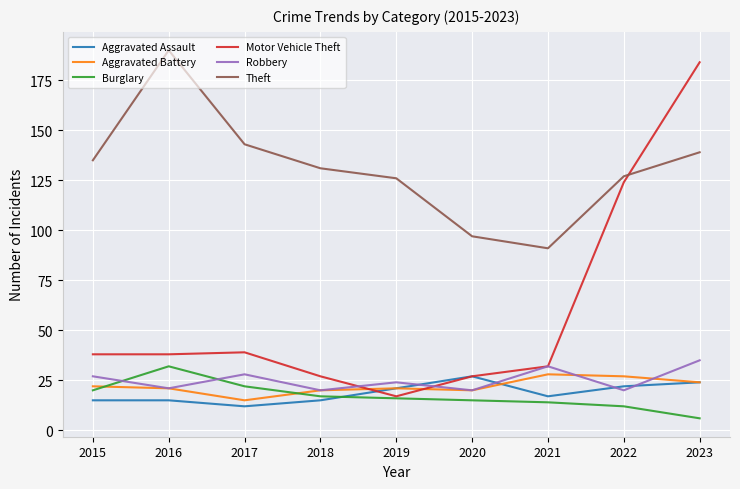

The Theft series shows 235 at 2017. True or false?

False